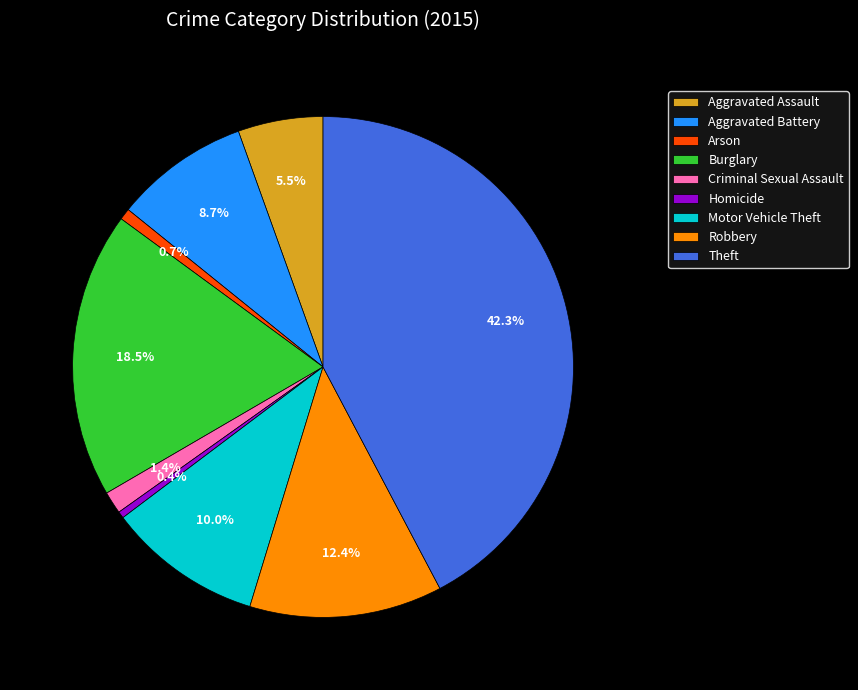

True or false: Criminal Sexual Assault accounts for 11% of the total.

False